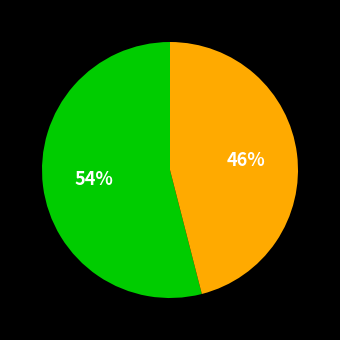

To the nearest percent, what is the average slice percentage?

50%